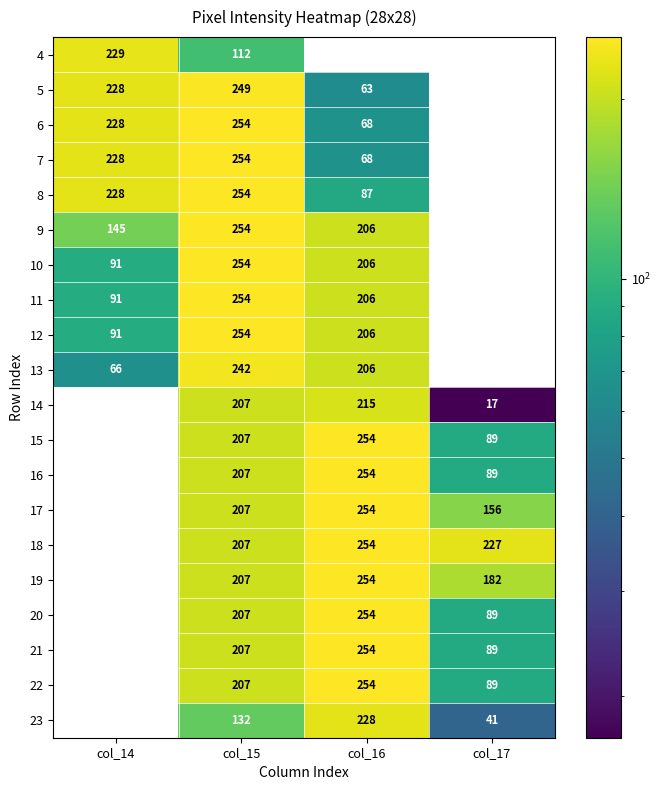

The 7 series shows 228 at col_14. True or false?

True